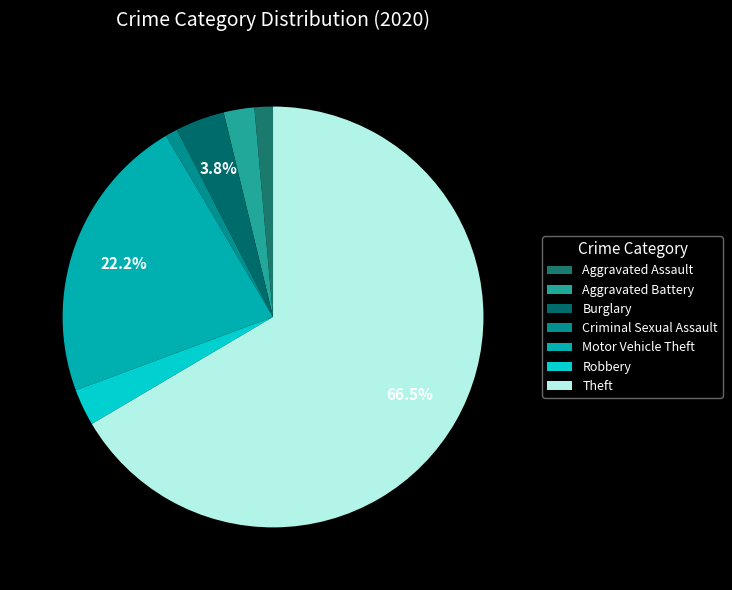

The Aggravated Battery slice represents 14% of the pie. True or false?

False